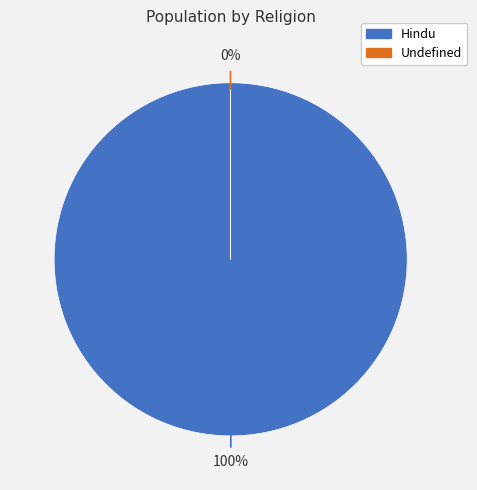

To the nearest percent, what portion does Hindu represent?

100%